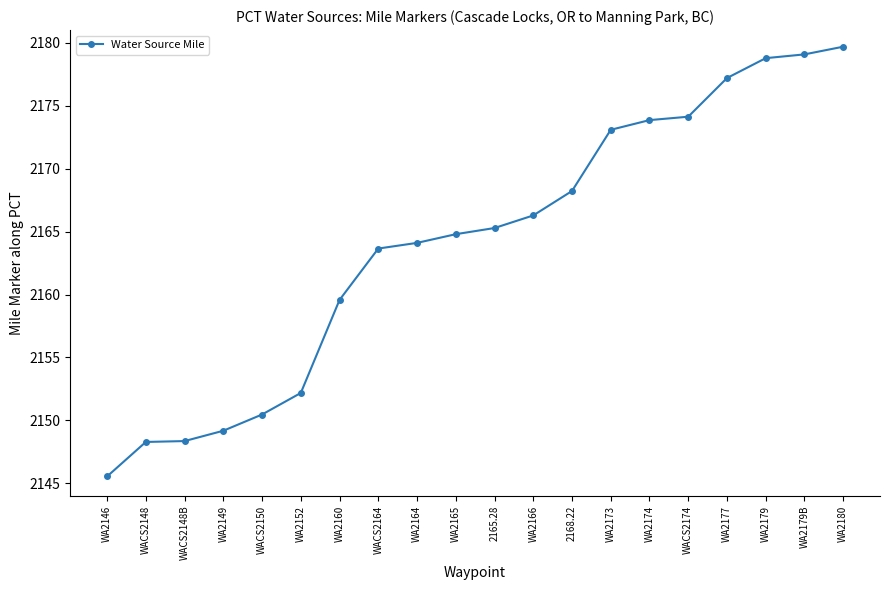

What is the sum of all values?

43281.7